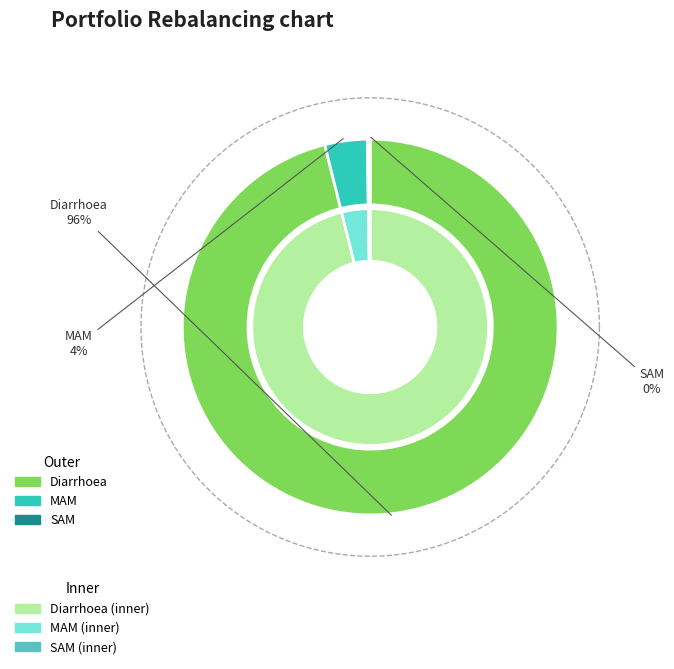

Does Diarrhoea represent more than half of the total?

Yes